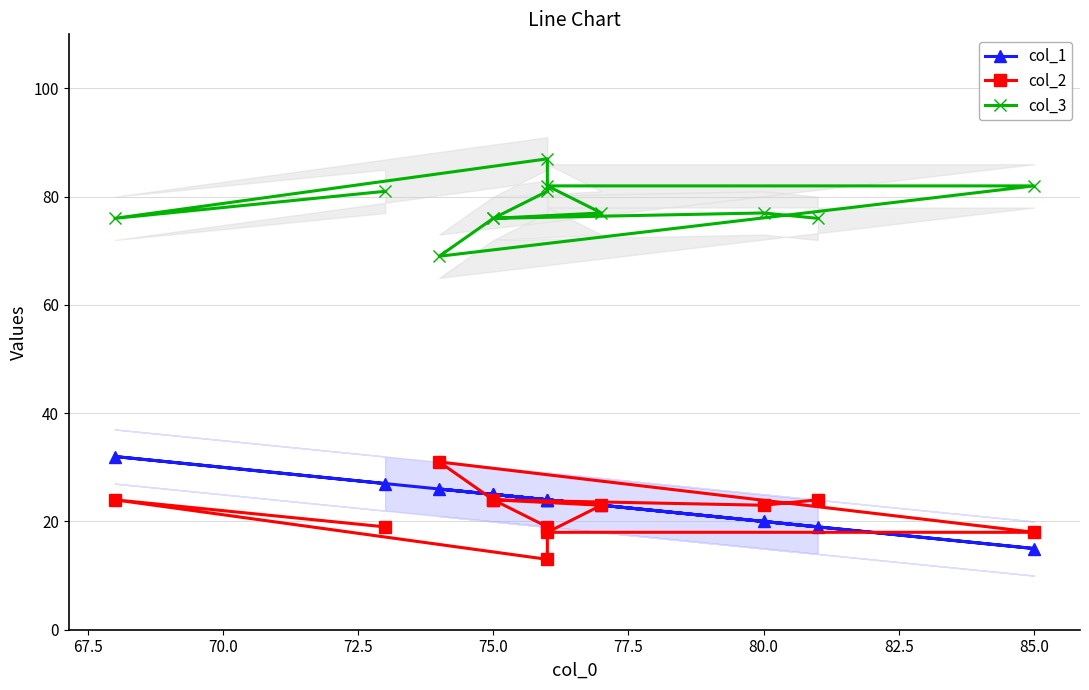

What is the value of the col_1 point at the 12th from the left?

27